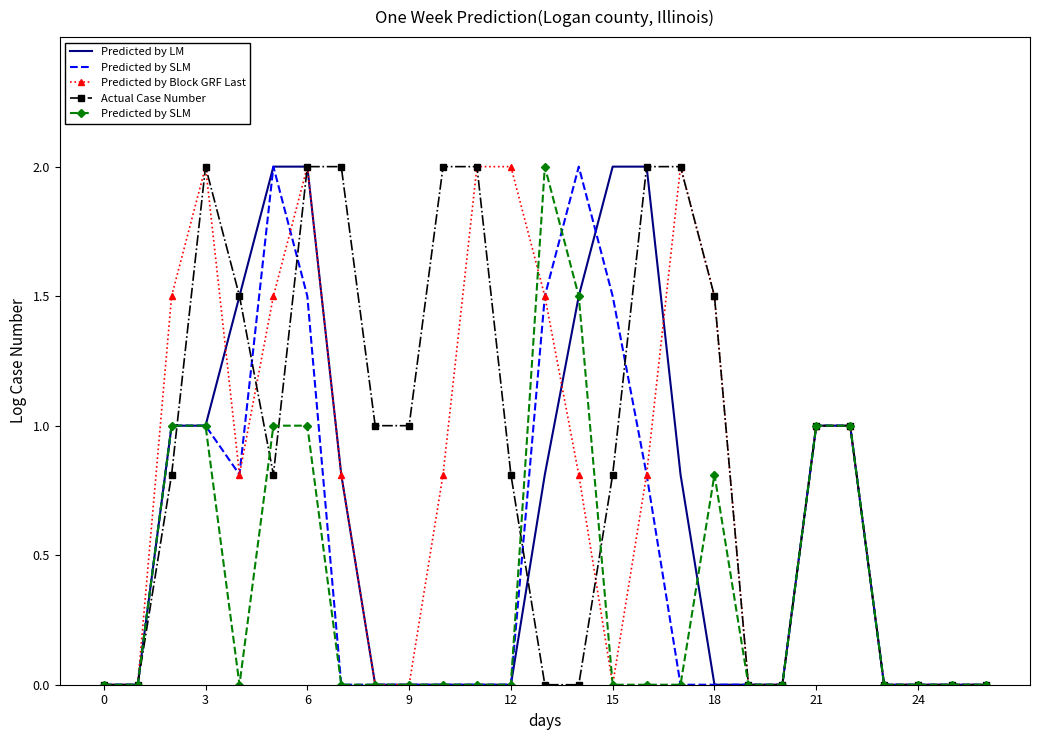

Where do Predicted by Block GRF Last and Predicted by SLM first cross each other?

12 and 13